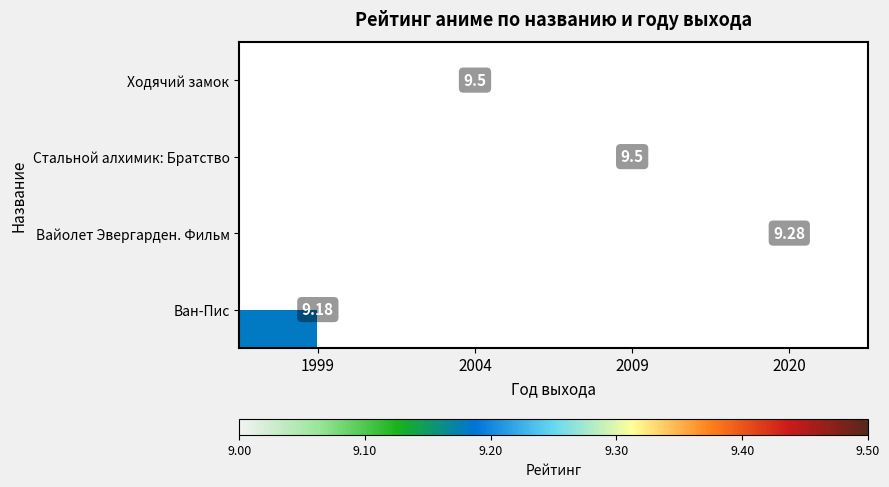

How many categories are shown in the chart?

4